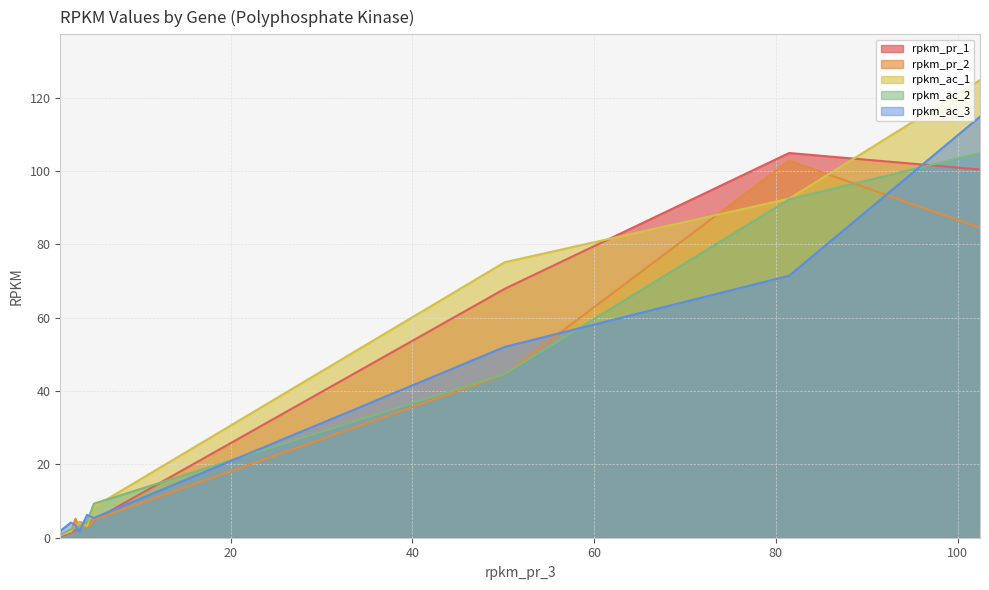

Reading left to right, list all the values displayed in this chart.

rpkm_pr_1: bin.37_01670=100.4	ACC-IC=104.9	AccIA_02438=67.9	AccIB_01748=4.8	bin.70_02516=3.8	bin.76_02123=4.2	bin.70_02387=2.1	bin.87_02890=1.4	bin.87_03126=0.3
rpkm_pr_2: bin.37_01670=84.5	ACC-IC=102.8	AccIA_02438=44.6	AccIB_01748=5.0	bin.70_02516=2.9	bin.76_02123=2.7	bin.70_02387=5.2	bin.87_02890=1.6	bin.87_03126=0.7
rpkm_ac_1: bin.37_01670=124.8	ACC-IC=92.4	AccIA_02438=75.1	AccIB_01748=8.4	bin.70_02516=3.2	bin.76_02123=4.0	bin.70_02387=2.9	bin.87_02890=1.8	bin.87_03126=0.6
rpkm_ac_2: bin.37_01670=104.9	ACC-IC=92.3	AccIA_02438=44.7	AccIB_01748=9.3	bin.70_02516=4.3	bin.76_02123=2.9	bin.70_02387=2.7	bin.87_02890=2.3	bin.87_03126=0.8
rpkm_ac_3: bin.37_01670=114.8	ACC-IC=71.4	AccIA_02438=52.0	AccIB_01748=5.4	bin.70_02516=6.2	bin.76_02123=1.7	bin.70_02387=3.5	bin.87_02890=4.1	bin.87_03126=1.8